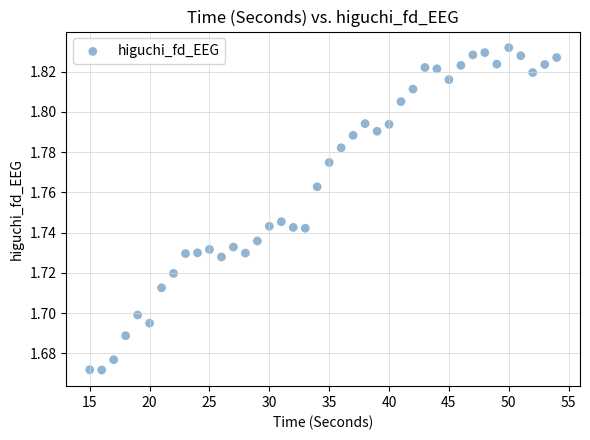

What is the range of X values (max minus min)?

39.0